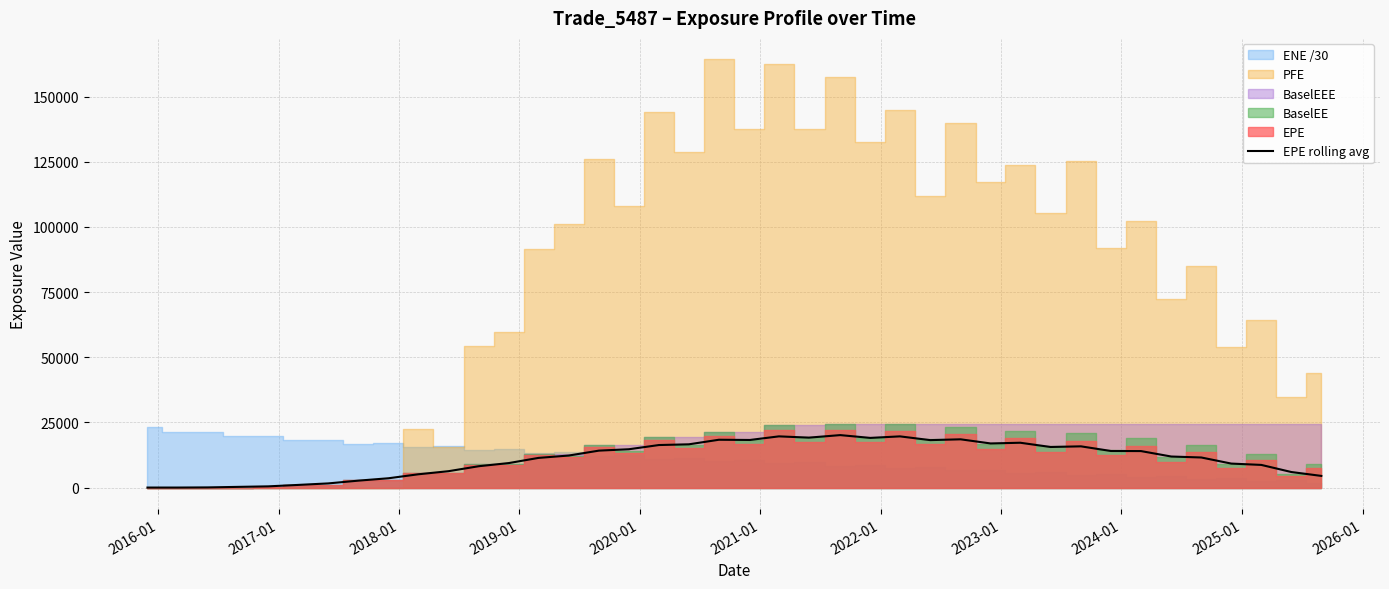

What is the difference between the maximum and minimum values?

20124.3